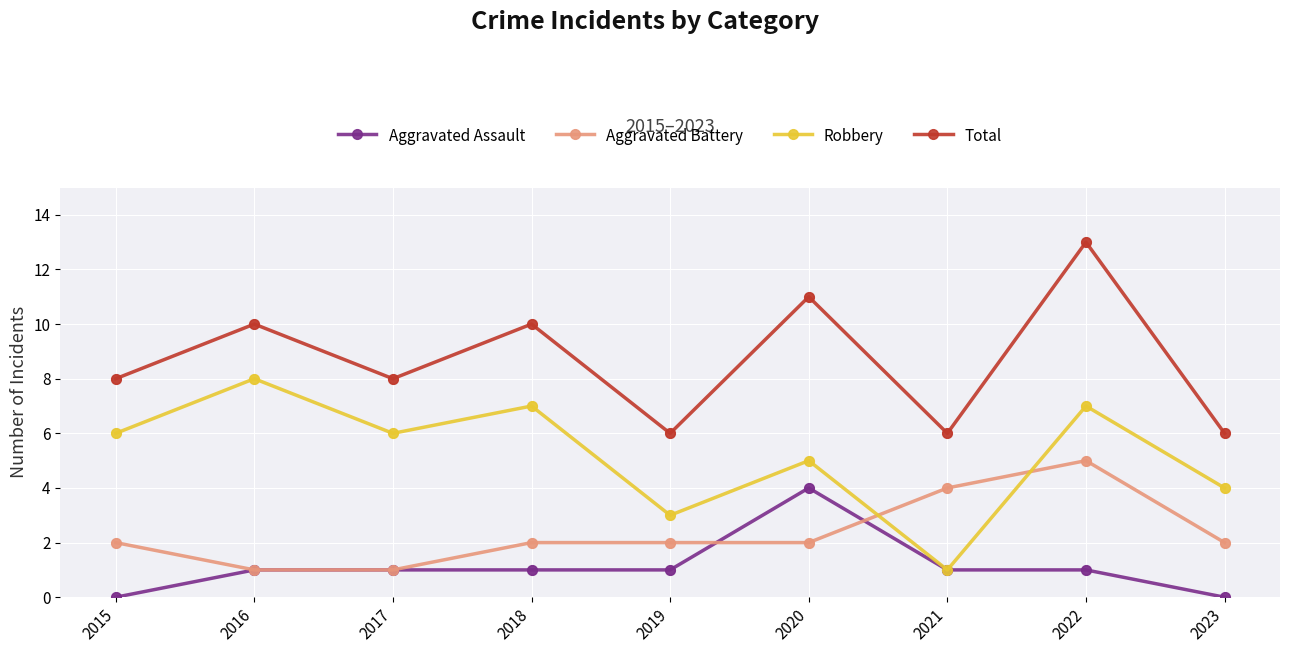

What is the spread (max minus min) of values at 2018?

9